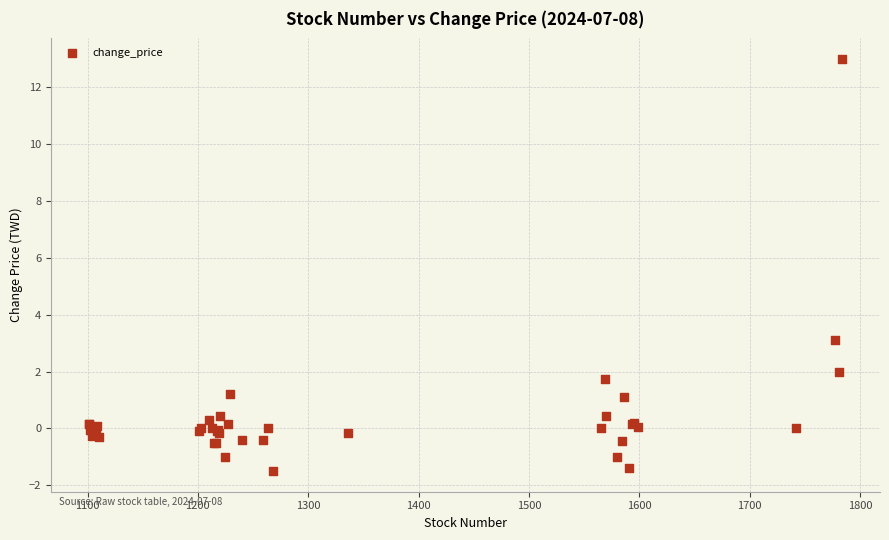

What Y value in the scatter plot is closest to 5?

3.1